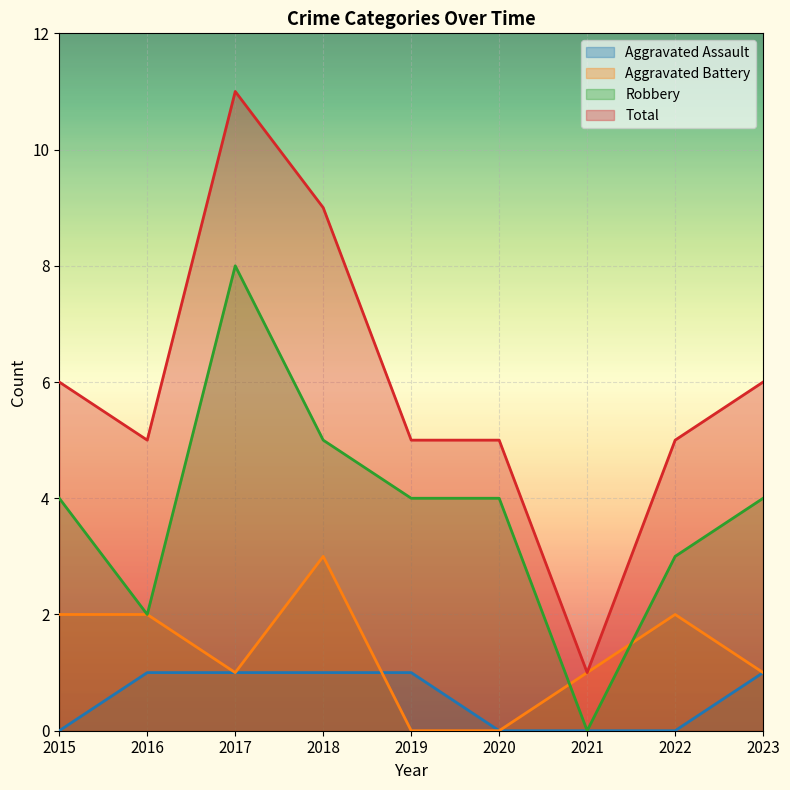

List the series in order of their peak value, highest first.

Total, Robbery, Aggravated Battery, Aggravated Assault